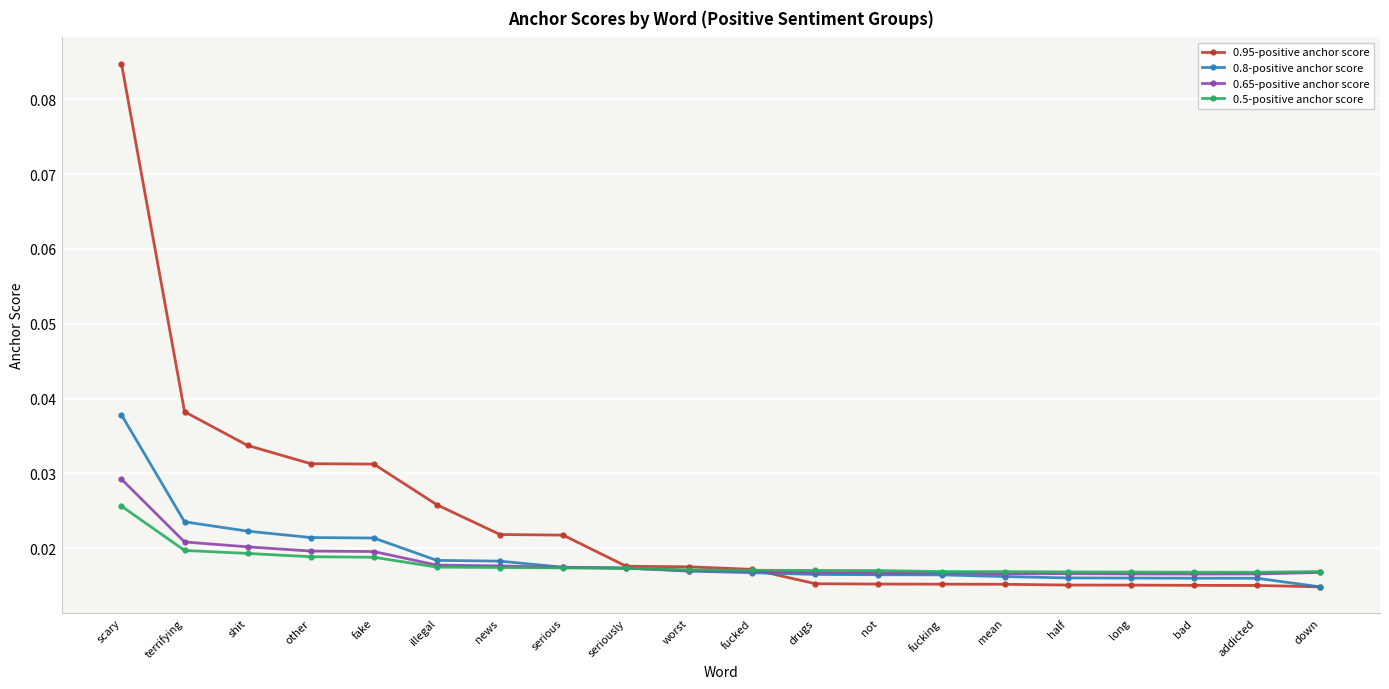

At which label does 0.8-positive anchor score reach its peak?

scary